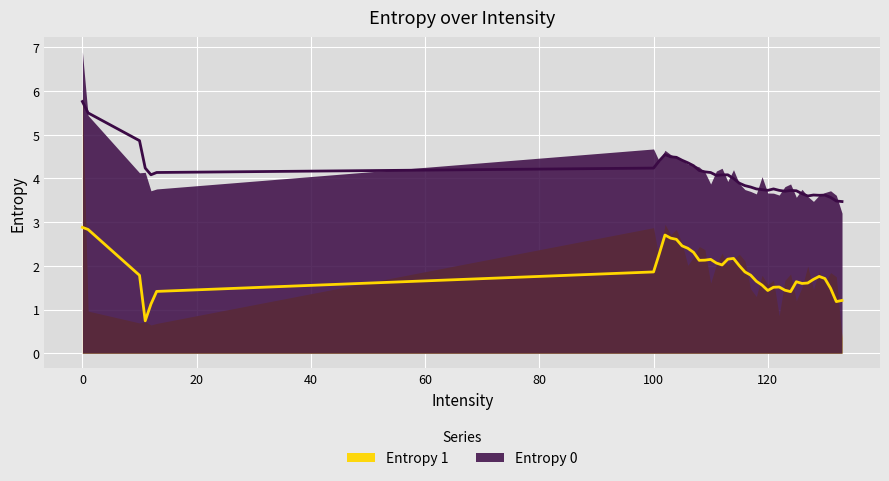

True or false: Entropy 0 and Entropy 1 cross at least once.

False